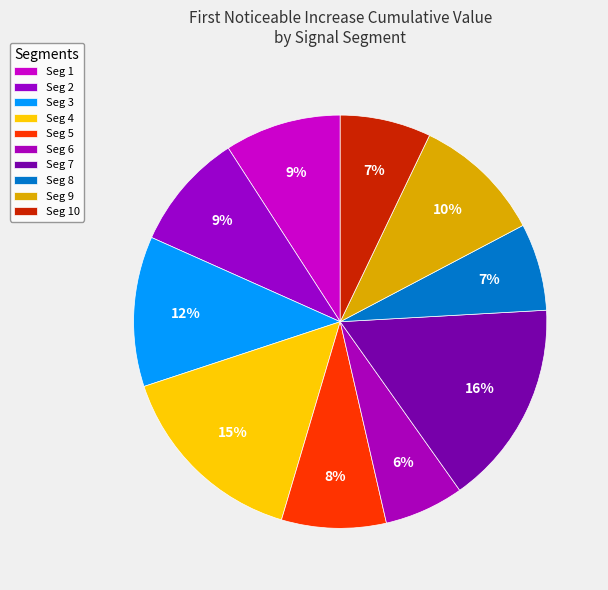

How many slices are in this pie chart?

10